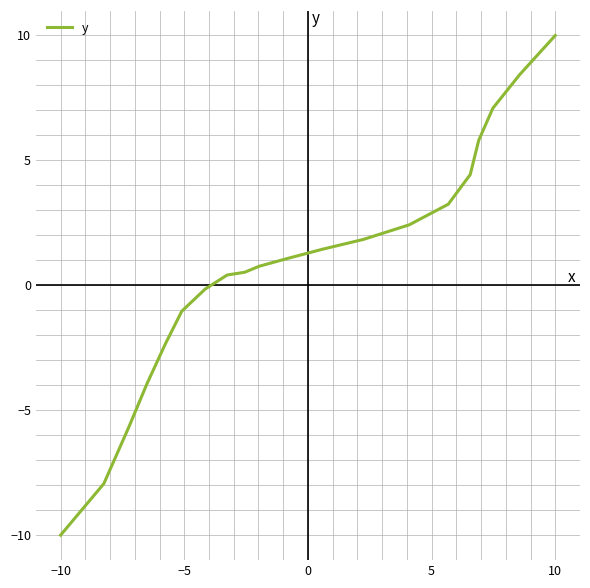

What is the maximum value shown in the chart?

10.0